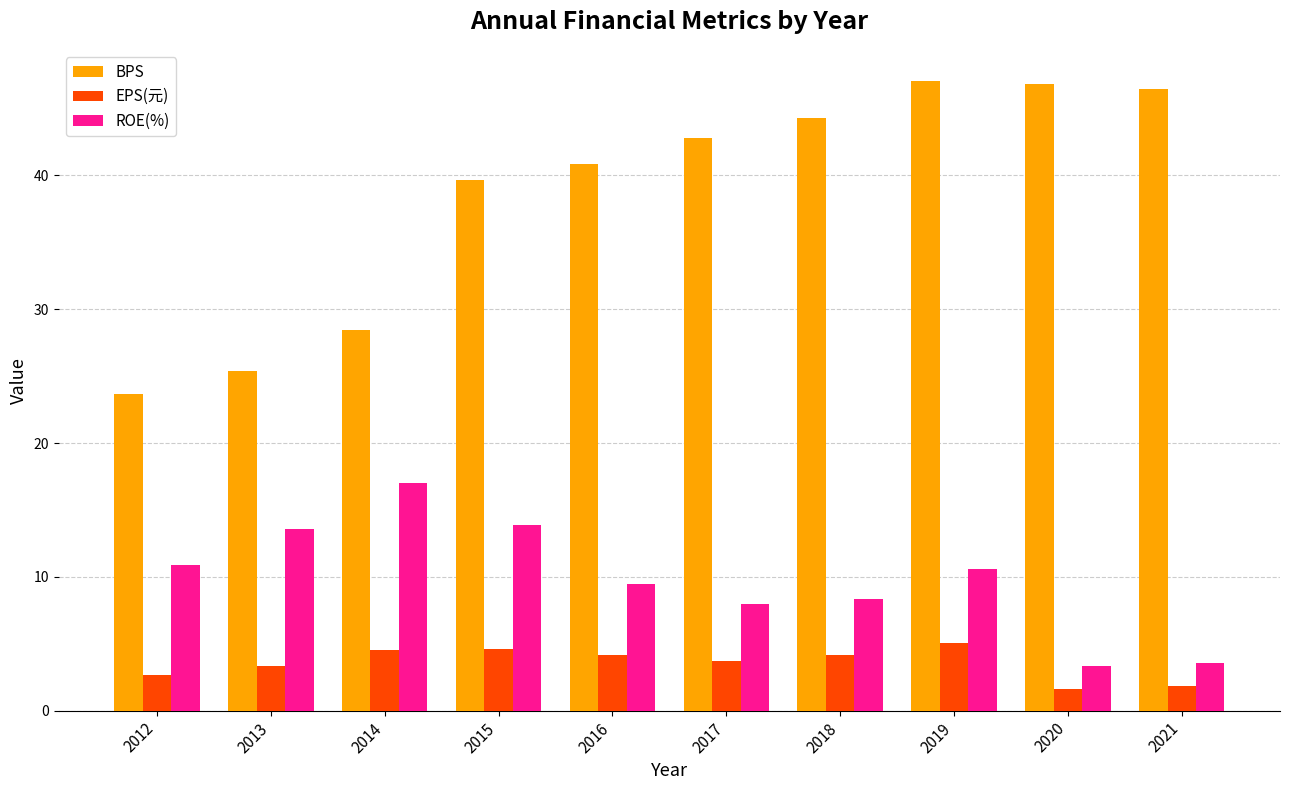

How many values in the ROE(%) series exceed 10?

5